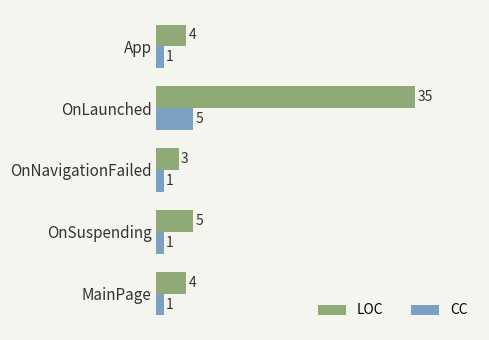

What are all the series names shown in the legend?

LOC, CC